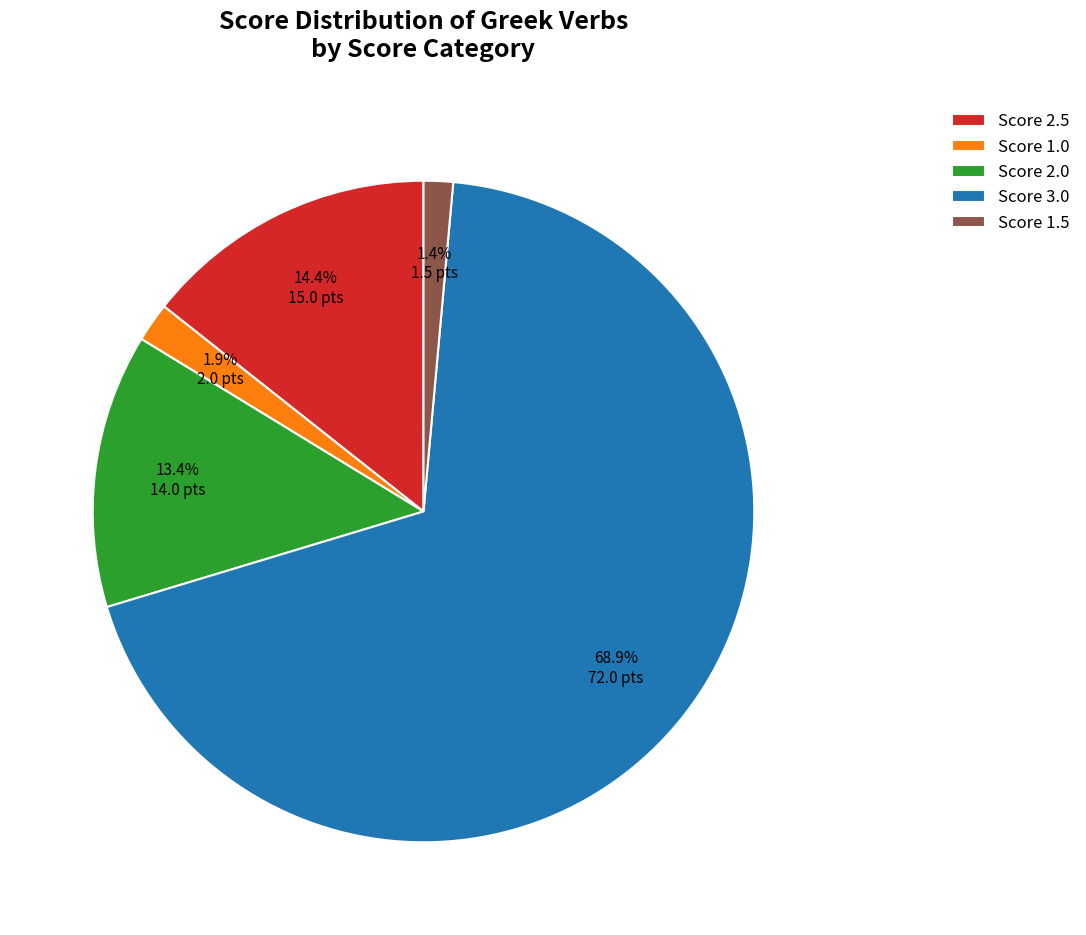

Count the number of slices in the pie.

5